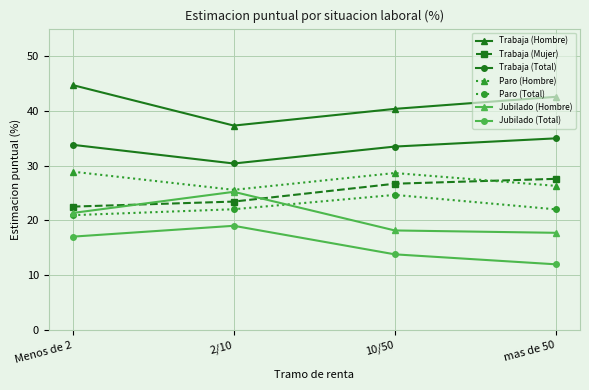

What position from the right is Menos de 2?

4